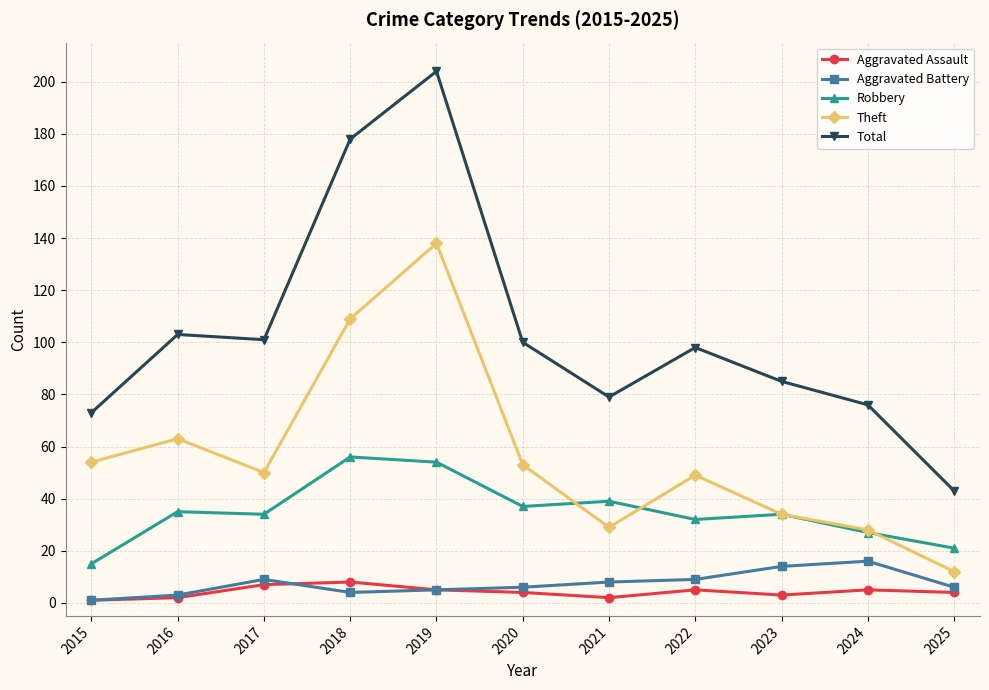

Which series has the largest range (max minus min)?

Total